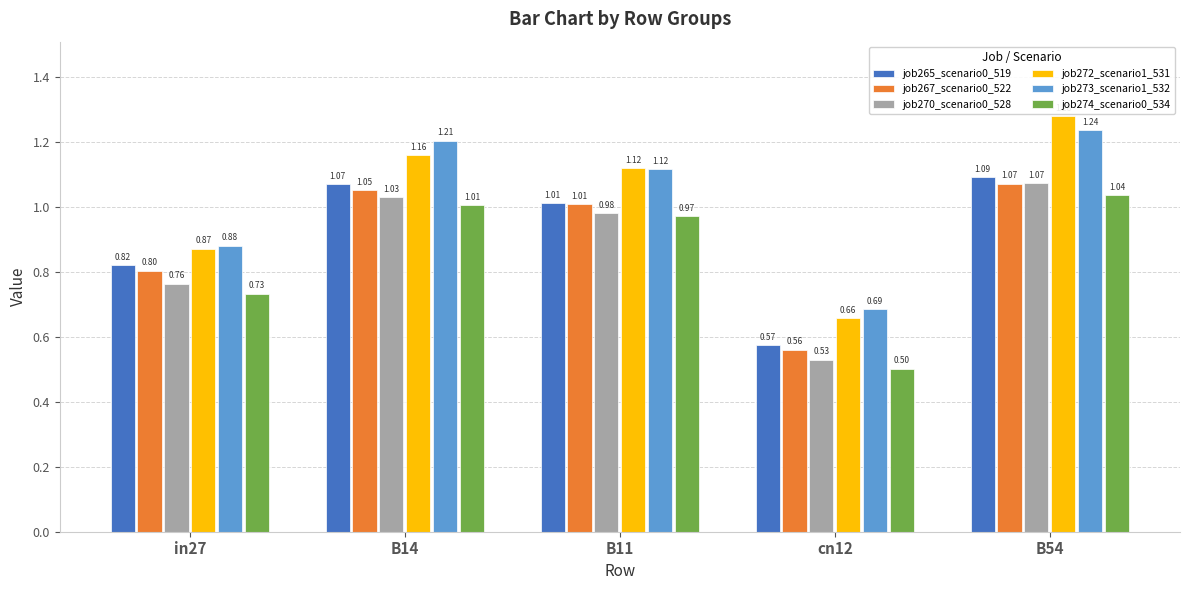

What is the label of the 4th bar from the right?

B14